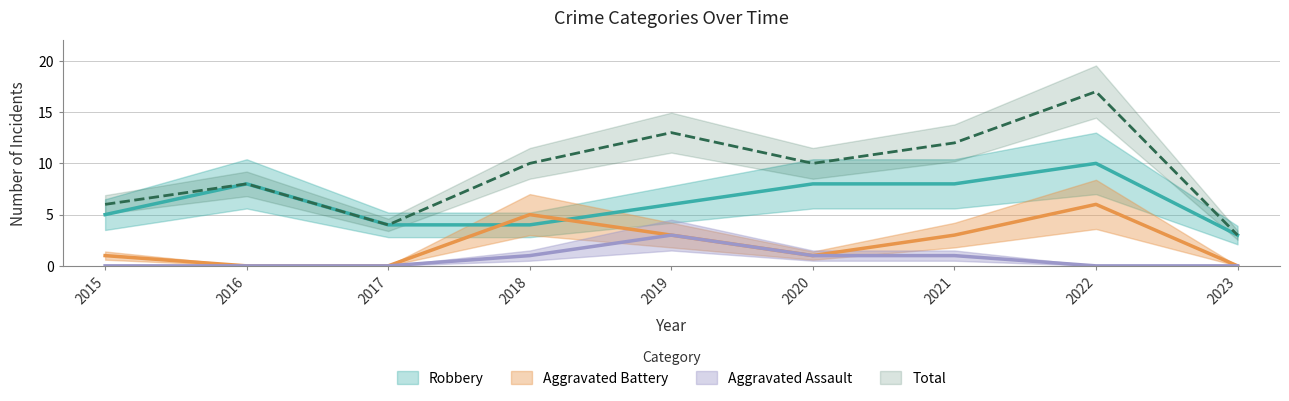

Rank the series at 2015 from lowest to highest value.

Aggravated Assault, Aggravated Battery, Robbery, Total